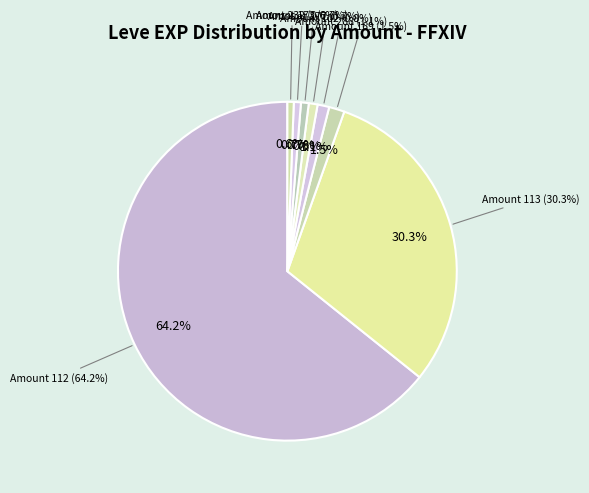

What percentage is the Dodo Omelette (227) slice, to the nearest percent?

1%